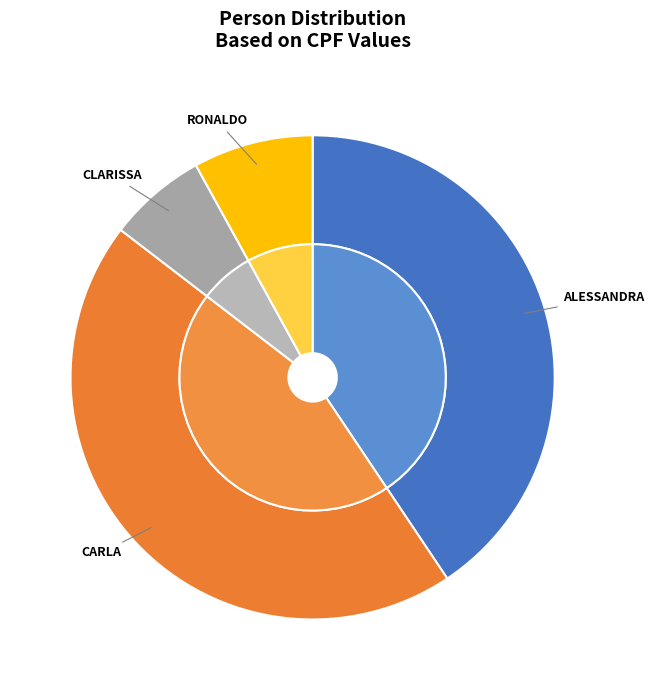

What is the ratio of the value at RONALDO to the value at ALESSANDRA?

0.2